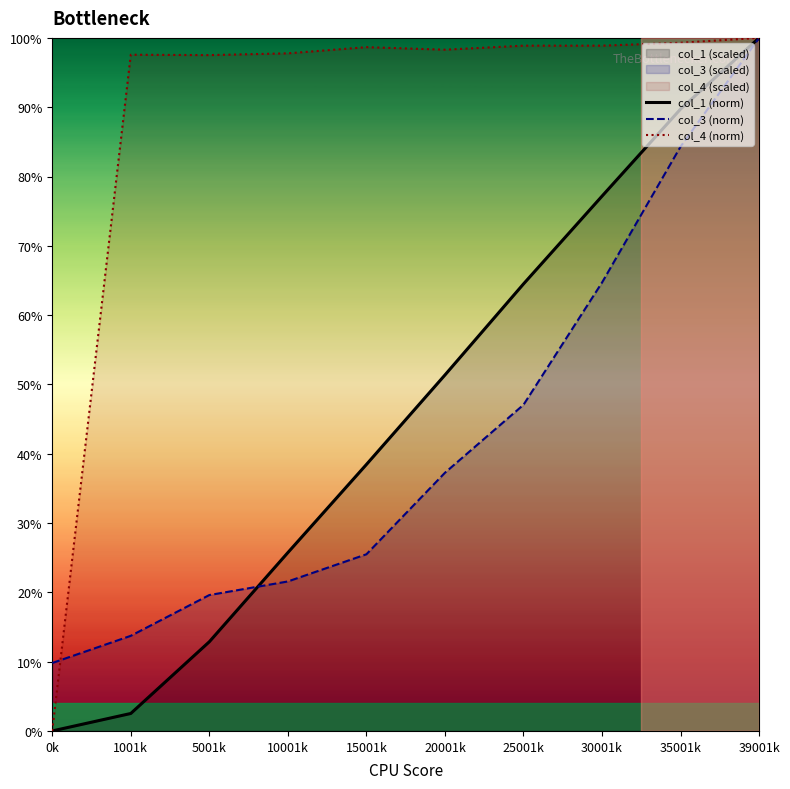

True or false: col_3 (norm) has more than 1 interior local peaks.

False